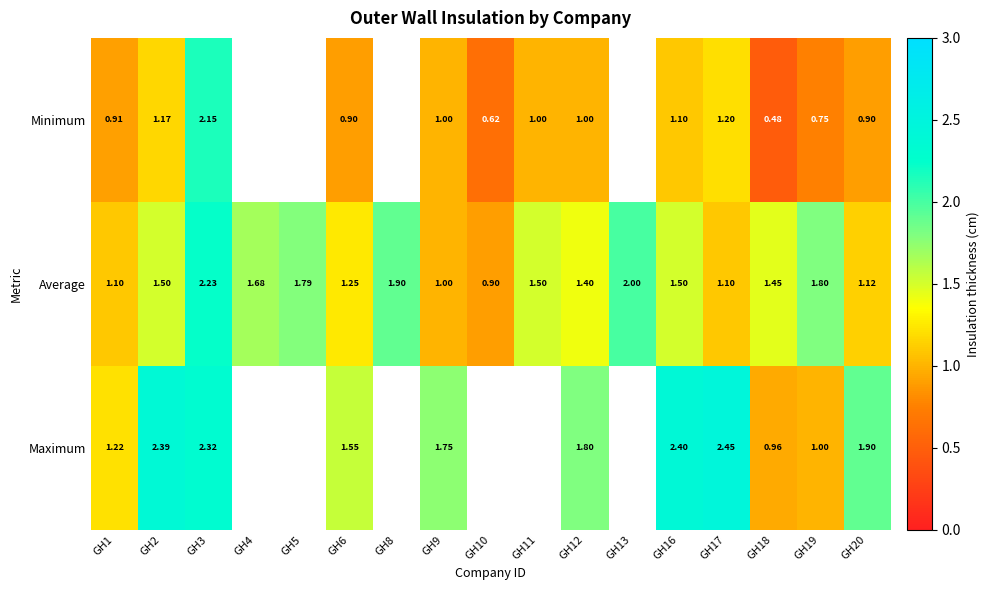

Is the value of Minimum at GH9 greater than the value of Average at GH18?

No